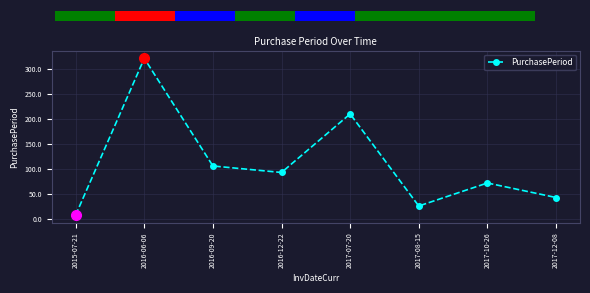

List the labels in order of value, largest first.

2016-06-06, 2017-07-20, 2016-09-20, 2016-12-22, 2017-10-26, 2017-12-08, 2017-08-15, 2015-07-21